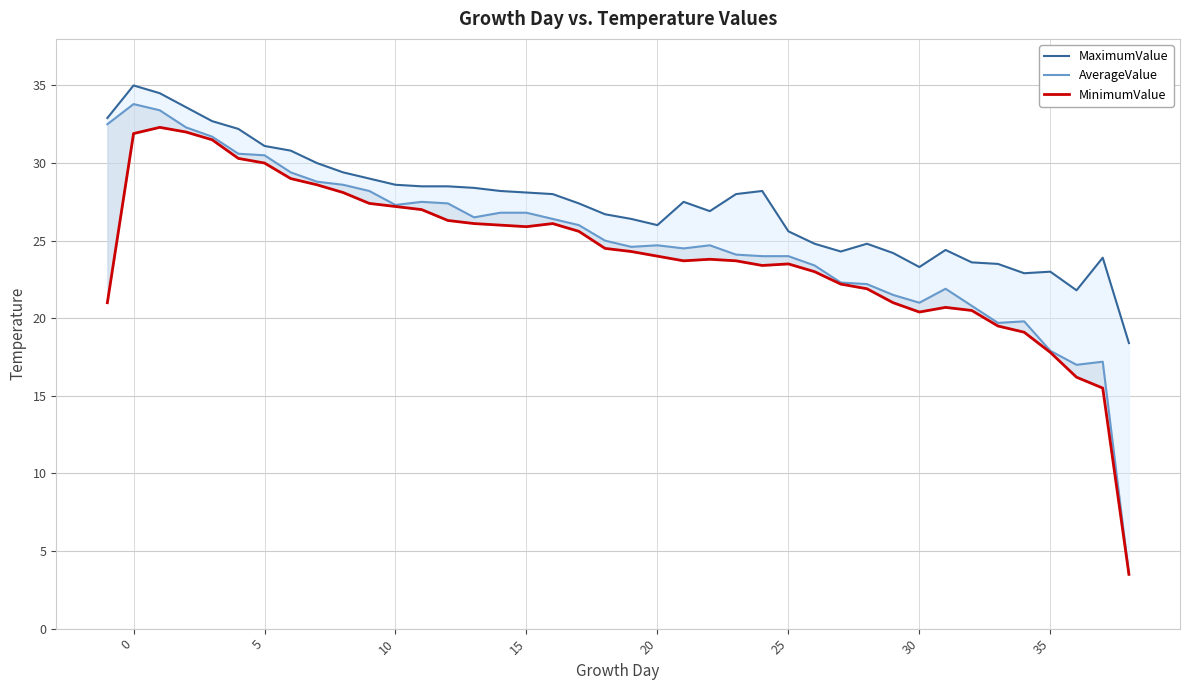

True or false: MinimumValue and AverageValue intersect in this chart.

False